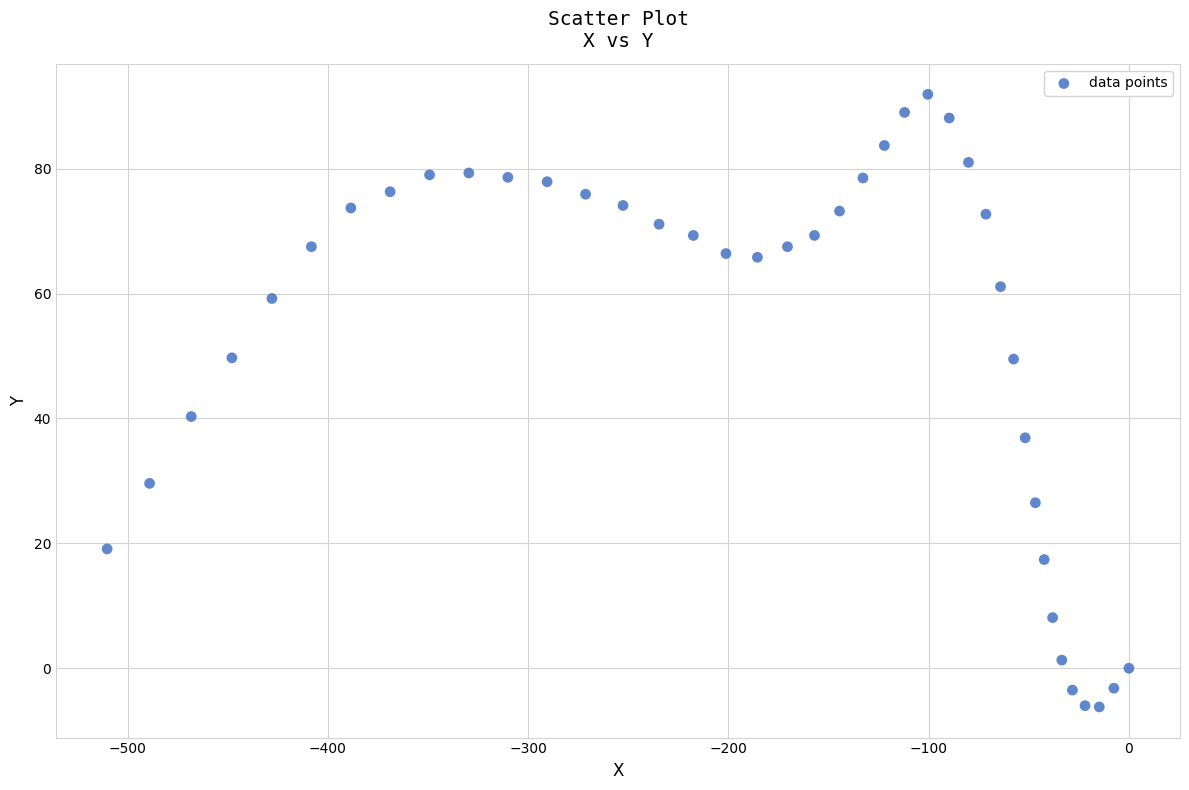

What Y value in the scatter plot is closest to 42?

40.3